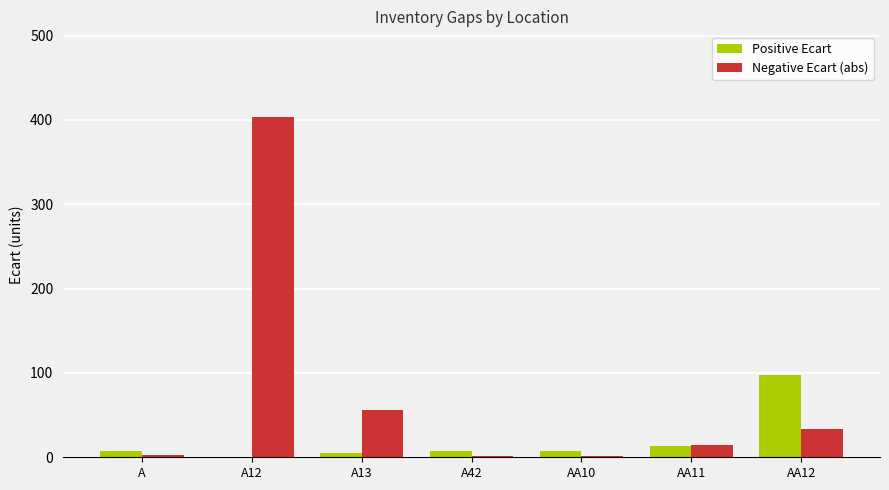

What is the total value across all series at A42?

9